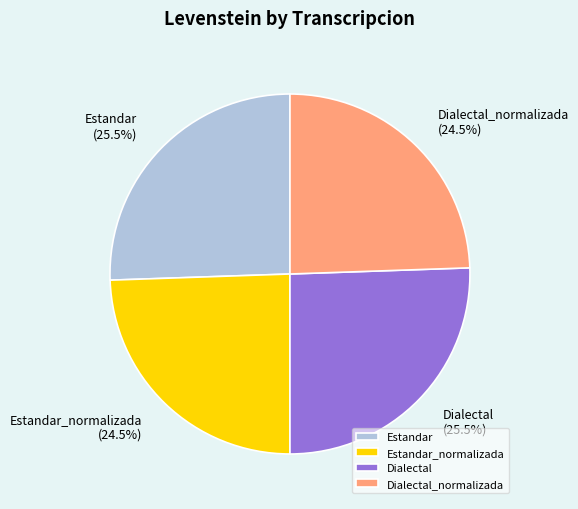

Which has a higher value, Estandar or Estandar_normalizada?

Estandar